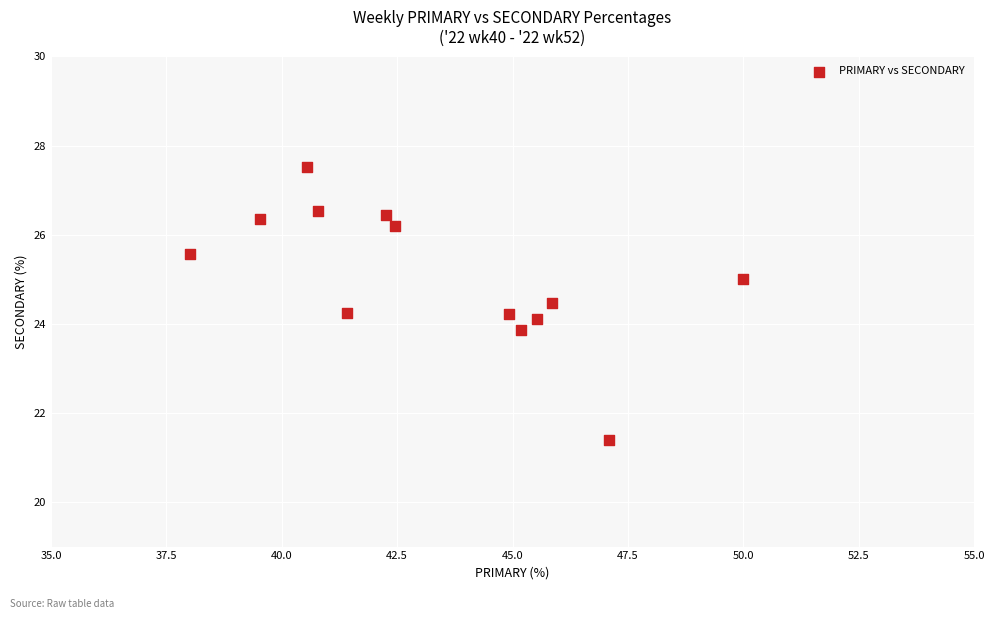

What is the range of X values (max minus min)?

12.0